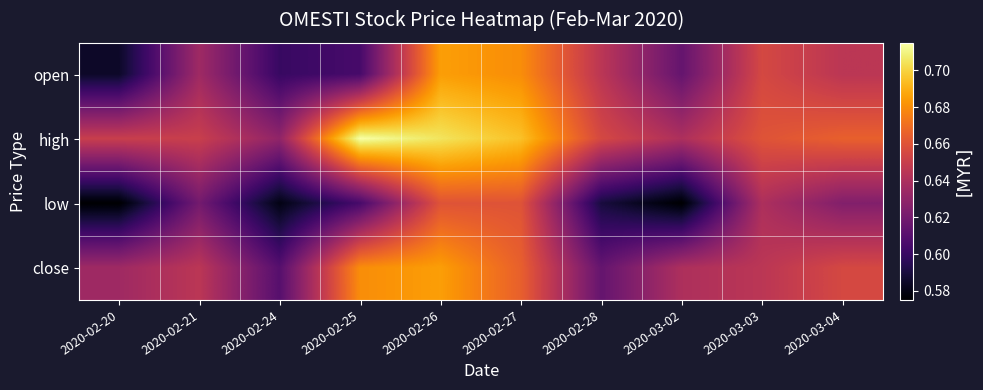

Count the number of data series in this chart.

4